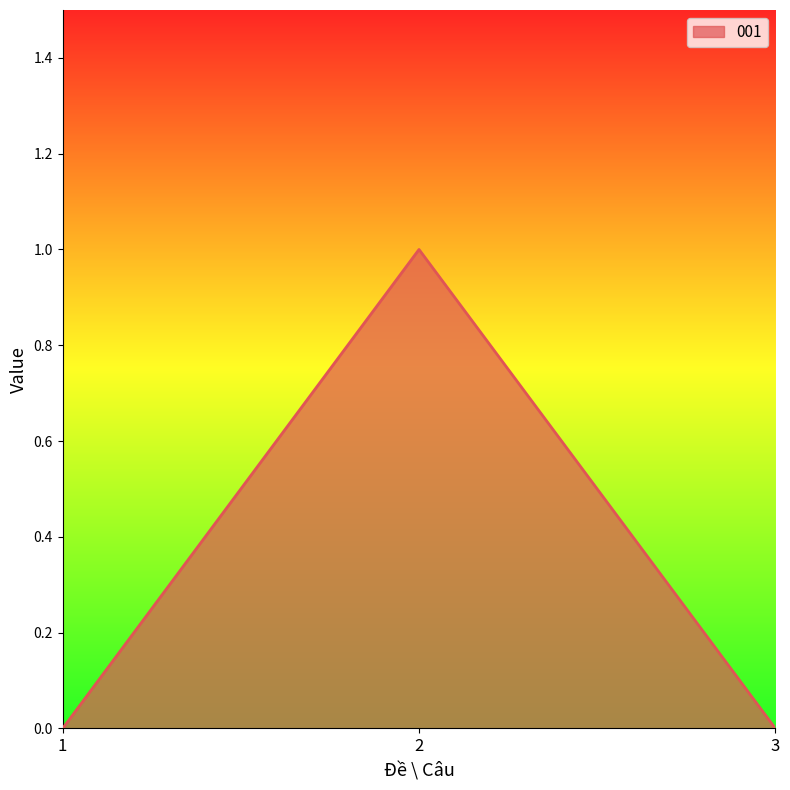

Count the number of data series in this chart.

1